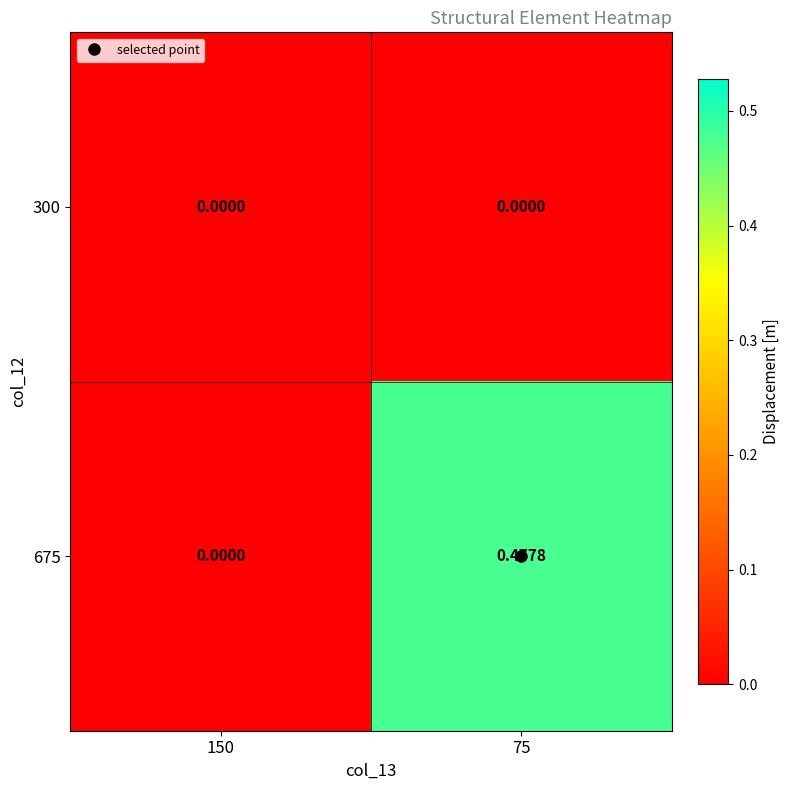

Reading left to right, list all the values displayed in this chart.

300: 150=0.0	75=0.0
675: 150=0.0	75=0.5